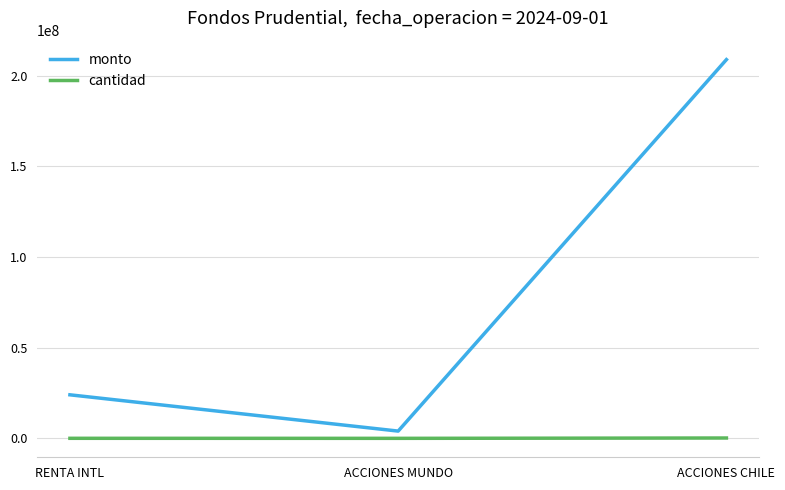

Is the value of cantidad at ACCIONES MUNDO greater than the value of monto at ACCIONES CHILE?

No